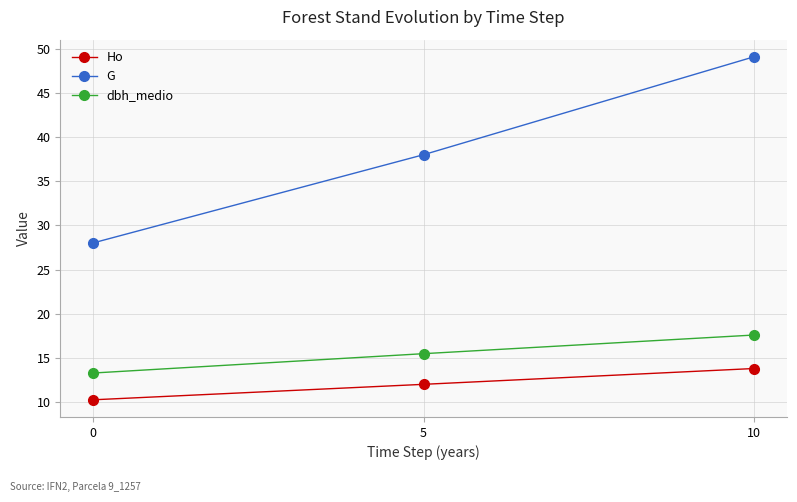

What is the sum of the Ho values at 5 and 10?

25.8